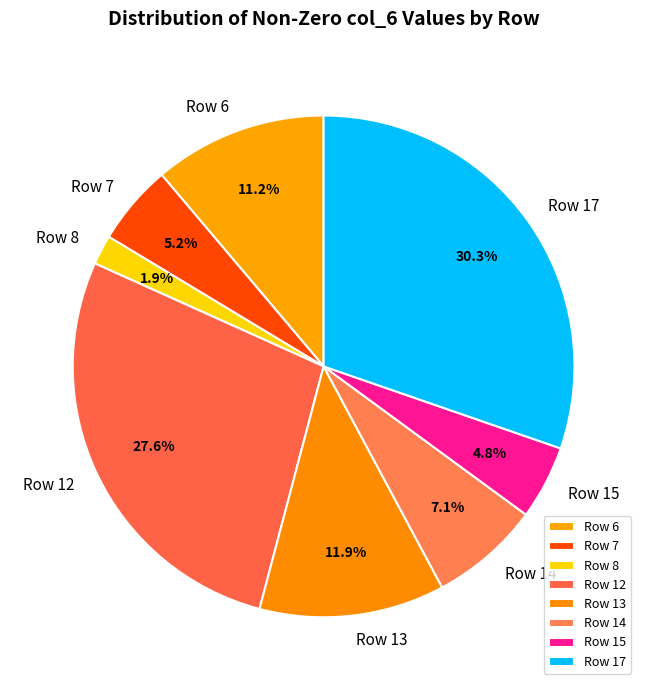

Which slice is the largest?

Row 17